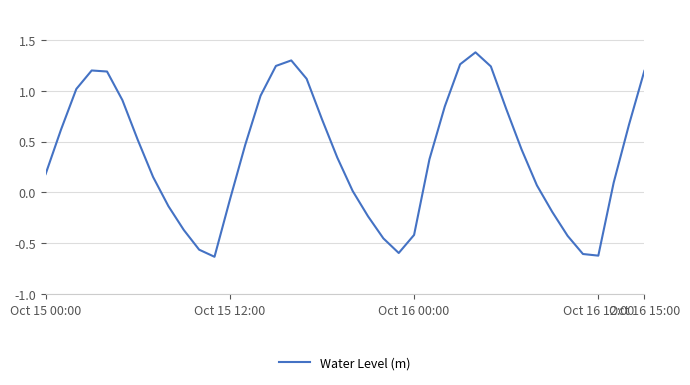

What is the greatest value displayed?

1.4